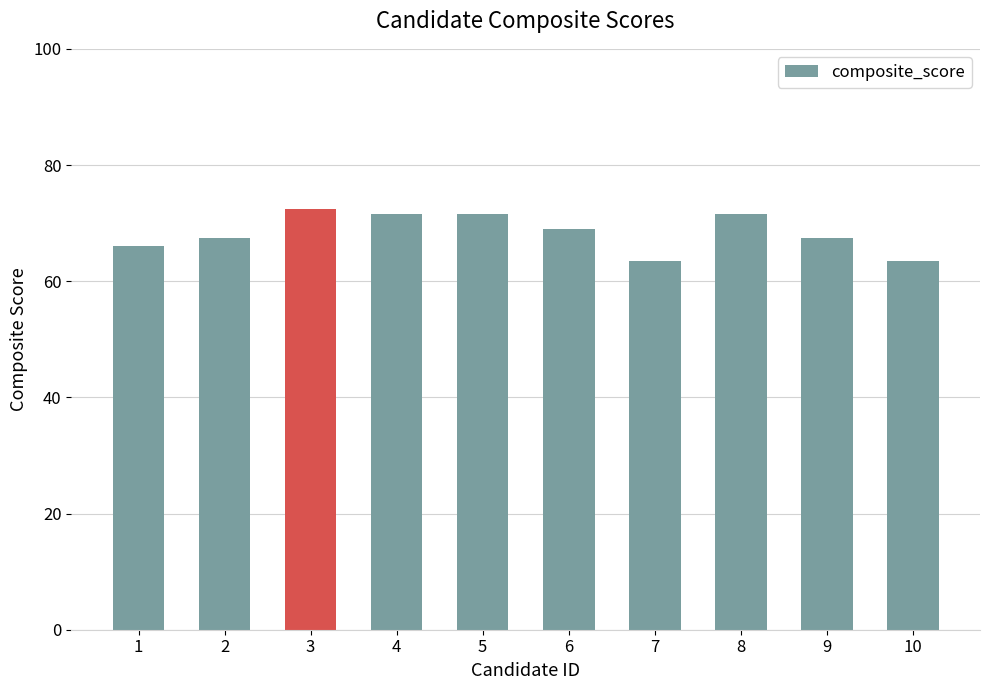

What is the change in value from 1 to 8?

+5.5